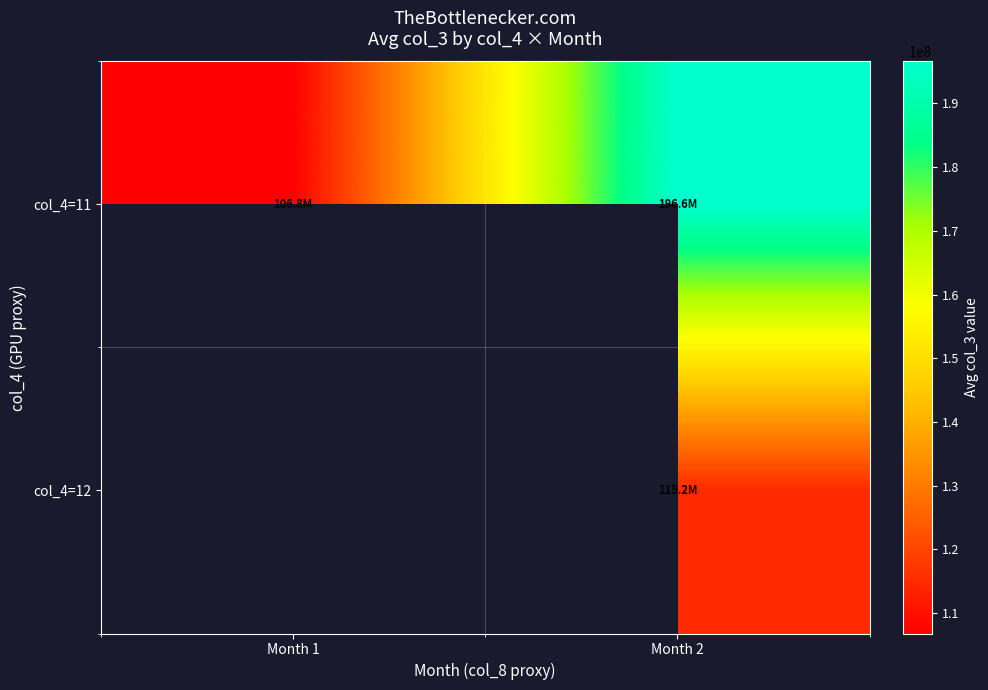

True or false: col_4=12 has a value of 162024496.9 at Month 2.

False